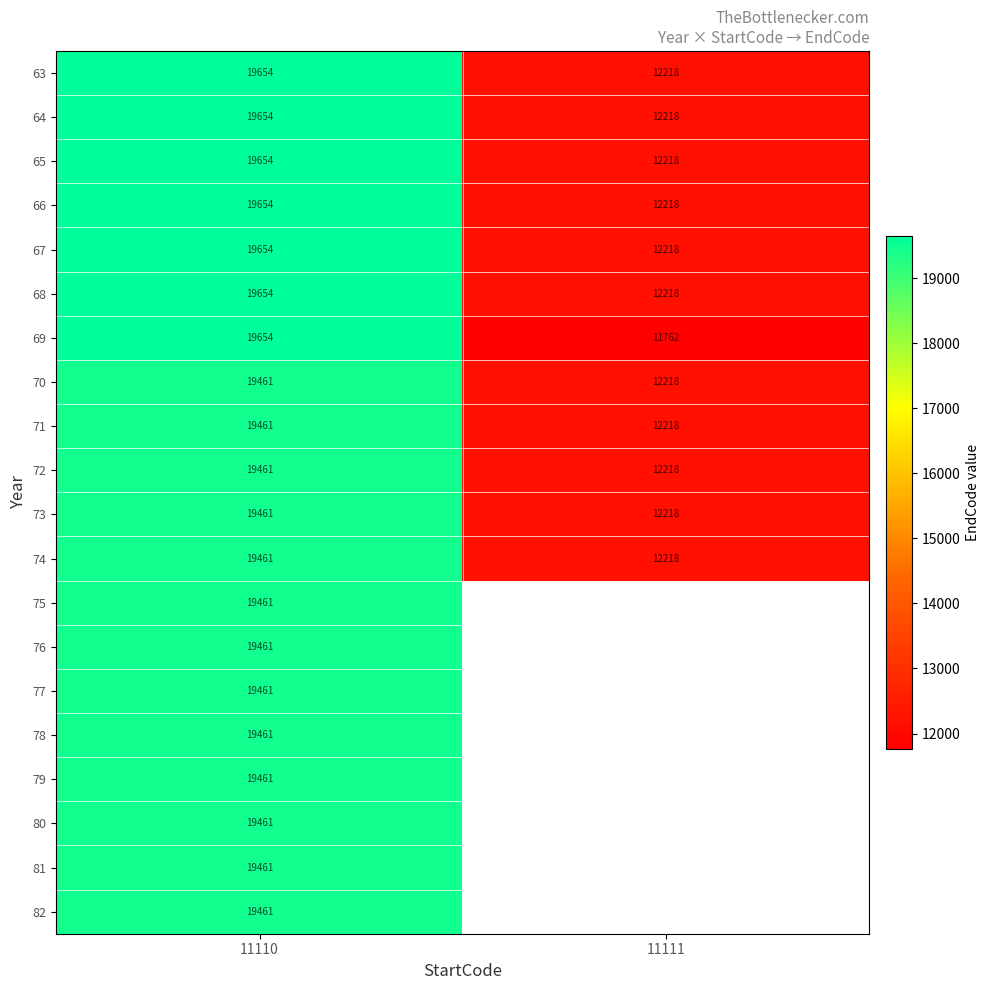

What is the highest value of the 65 series?

19654